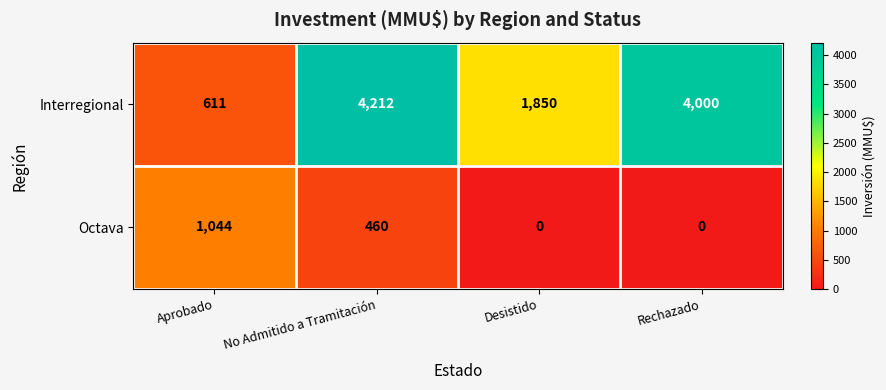

How many data points in Octava are less than 460?

2